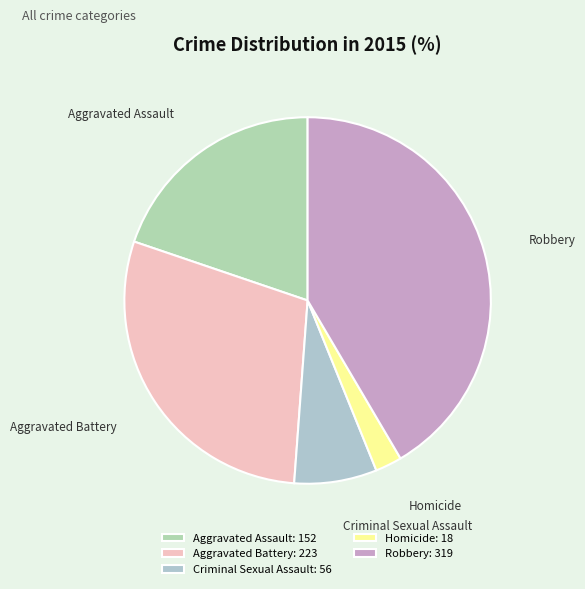

Do Homicide and Aggravated Battery together represent more than half of the pie?

No